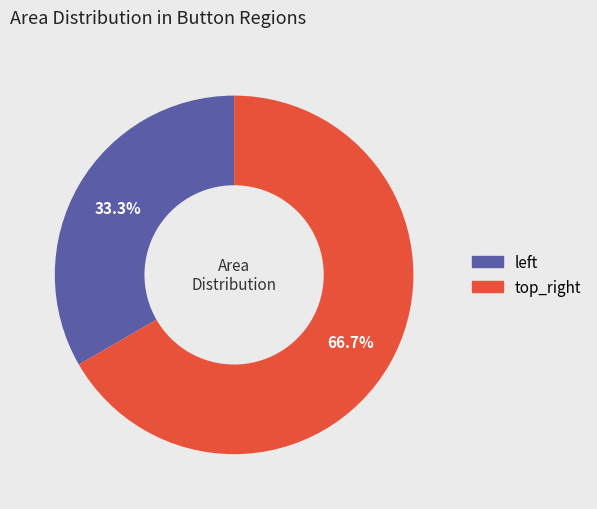

How many segments does this pie chart have?

2